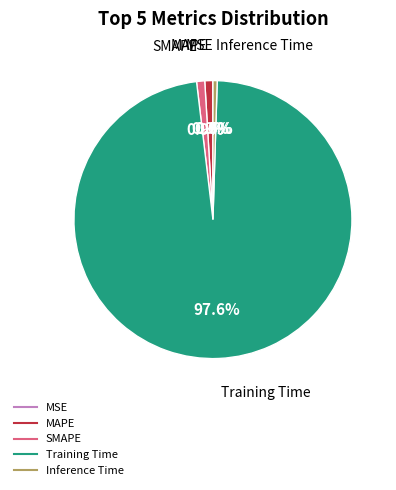

Which has a higher value, Training Time or MAPE?

Training Time